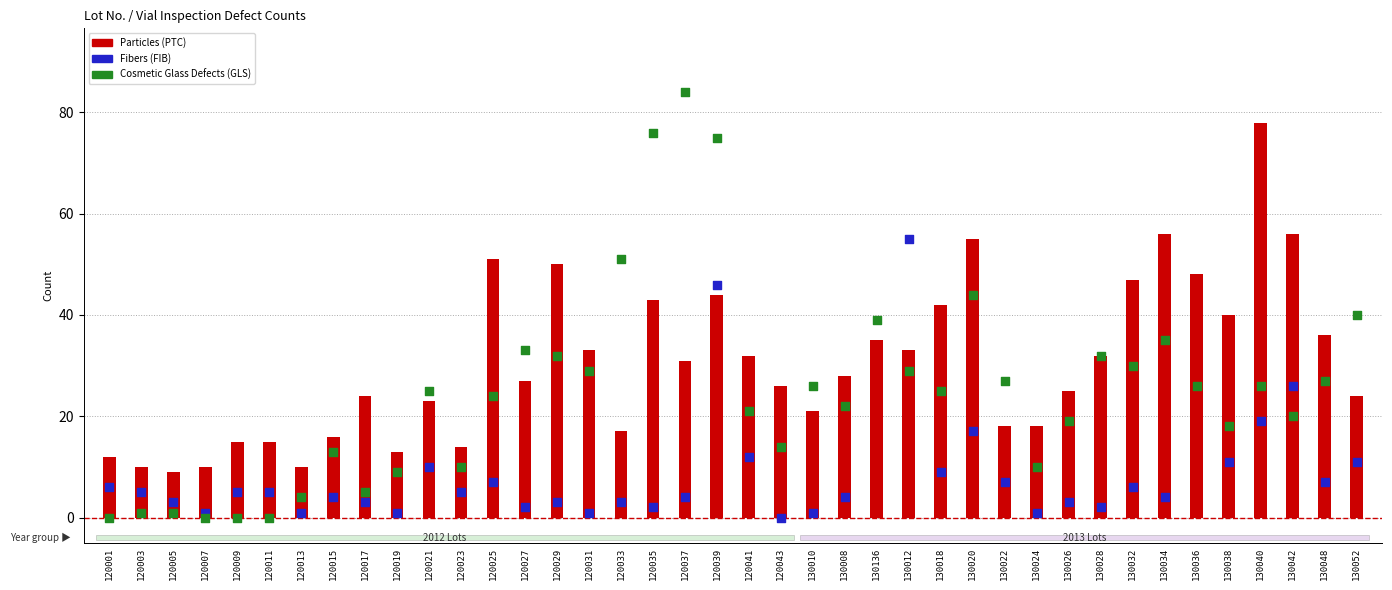

What are all the series names shown in the legend?

Fibers (FIB), Cosmetic Glass Defects (GLS)